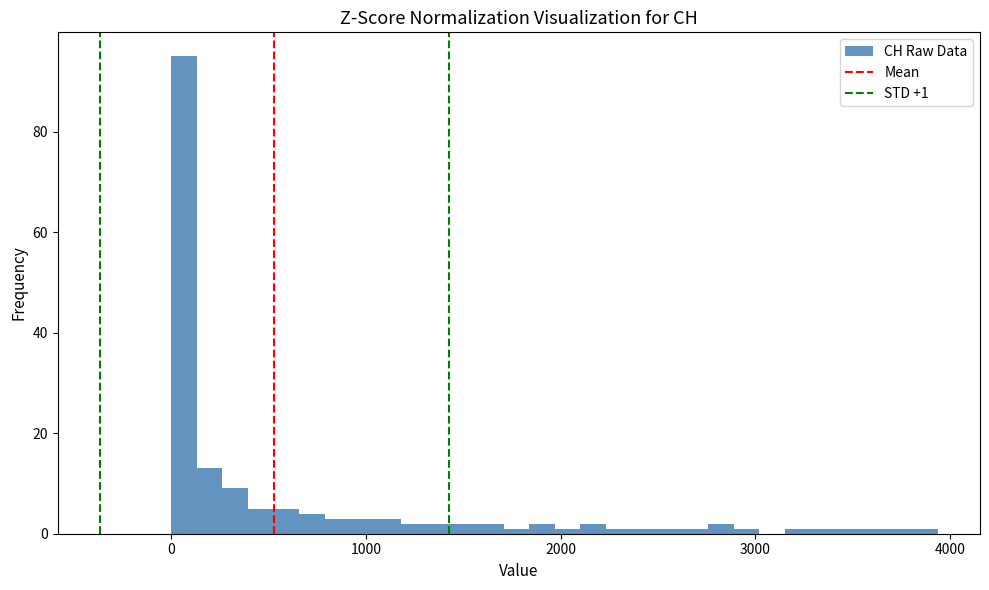

Around what value on the x-axis is the tallest bar? Give the approximate position of its centre, as read against the axis.

100